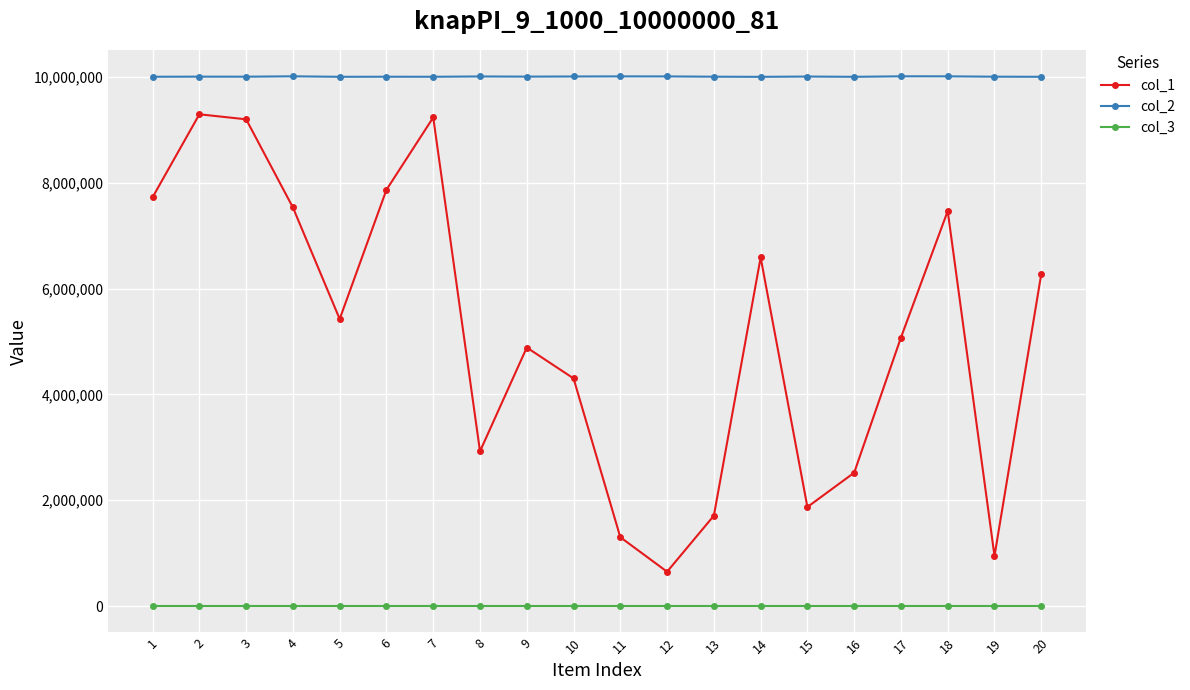

Rank the series by their maximum value, from highest to lowest.

col_2, col_1, col_3